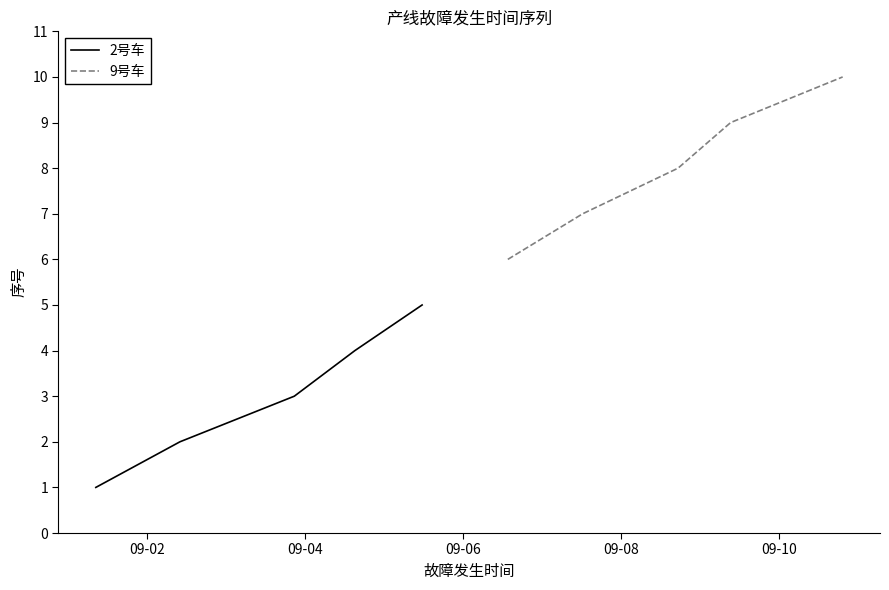

True or false: 9号车 has a value of 16 at 09-10.

False